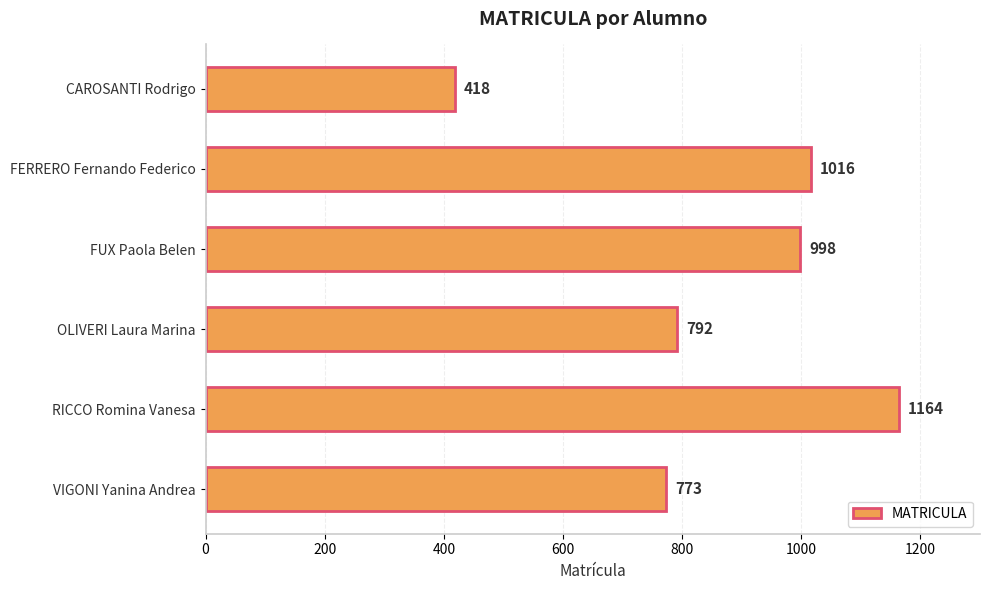

Reading top to bottom, extract all data points from this chart.

418	1016	998	792	1164	773